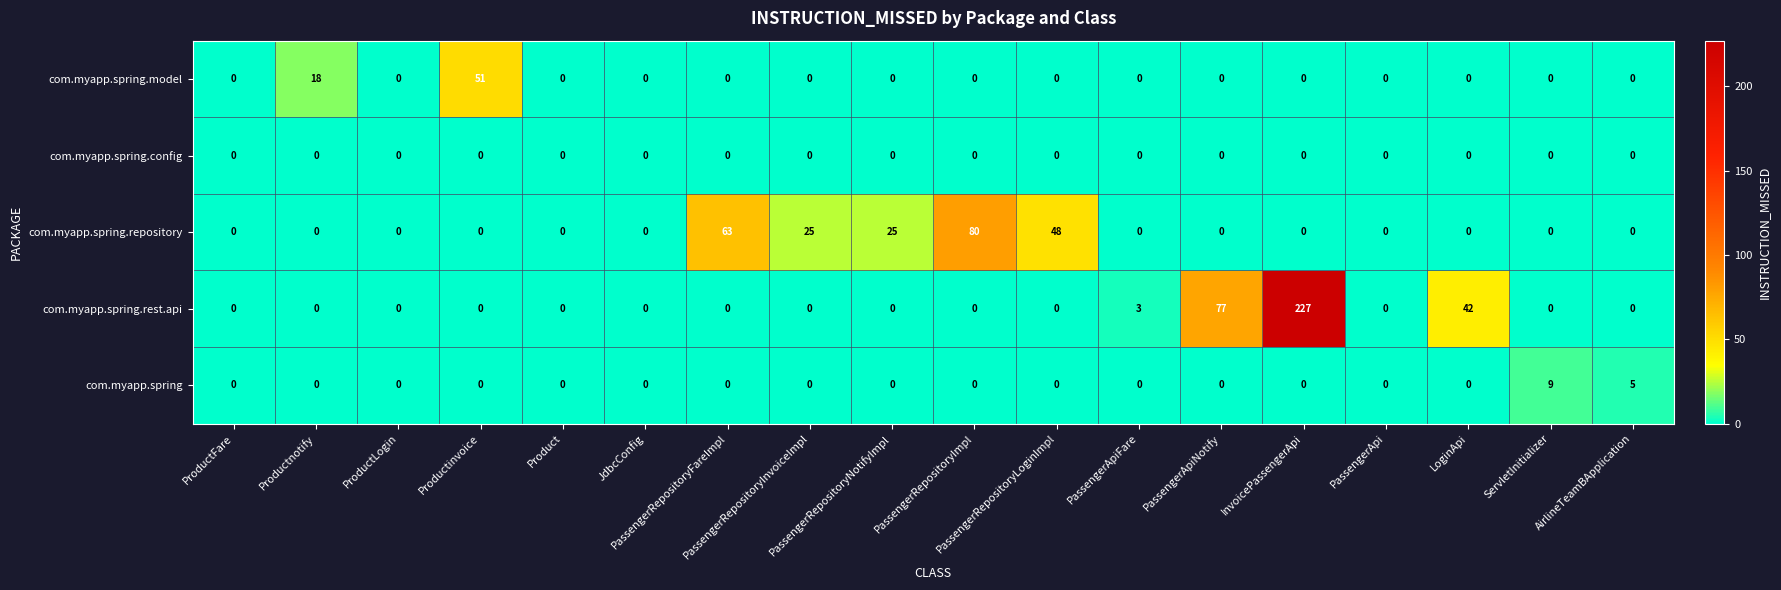

How many com.myapp.spring.repository values are between 0 and 25?

15